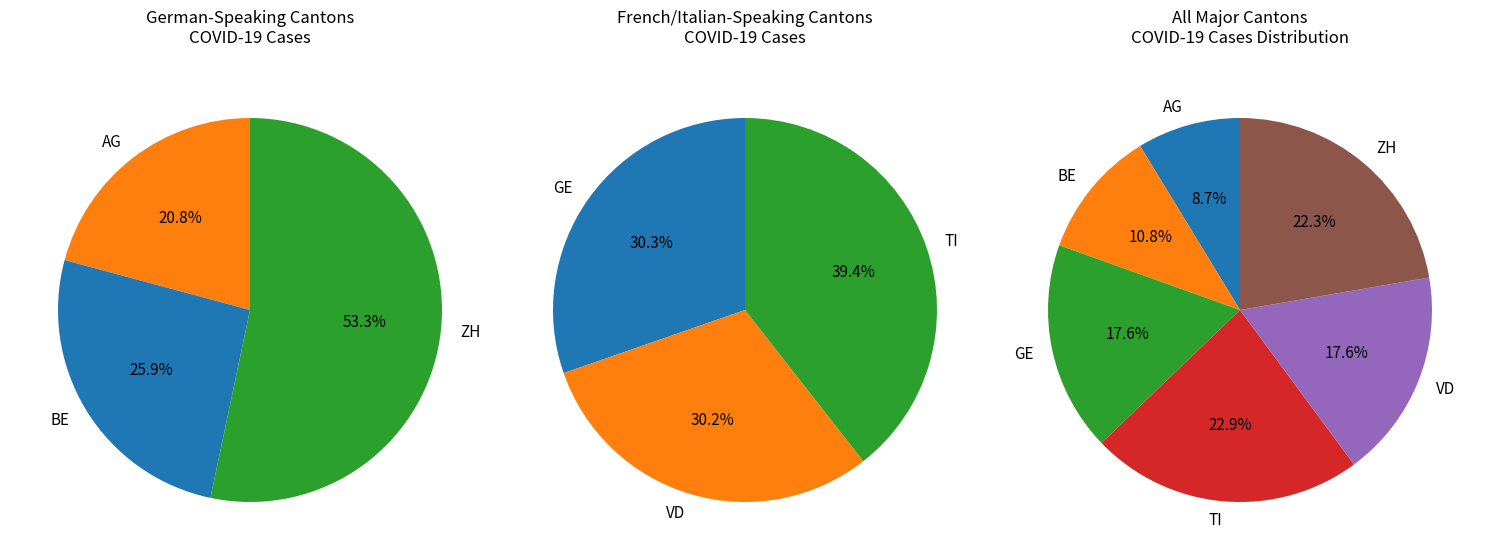

Is it true that GE is 10% of the pie?

False